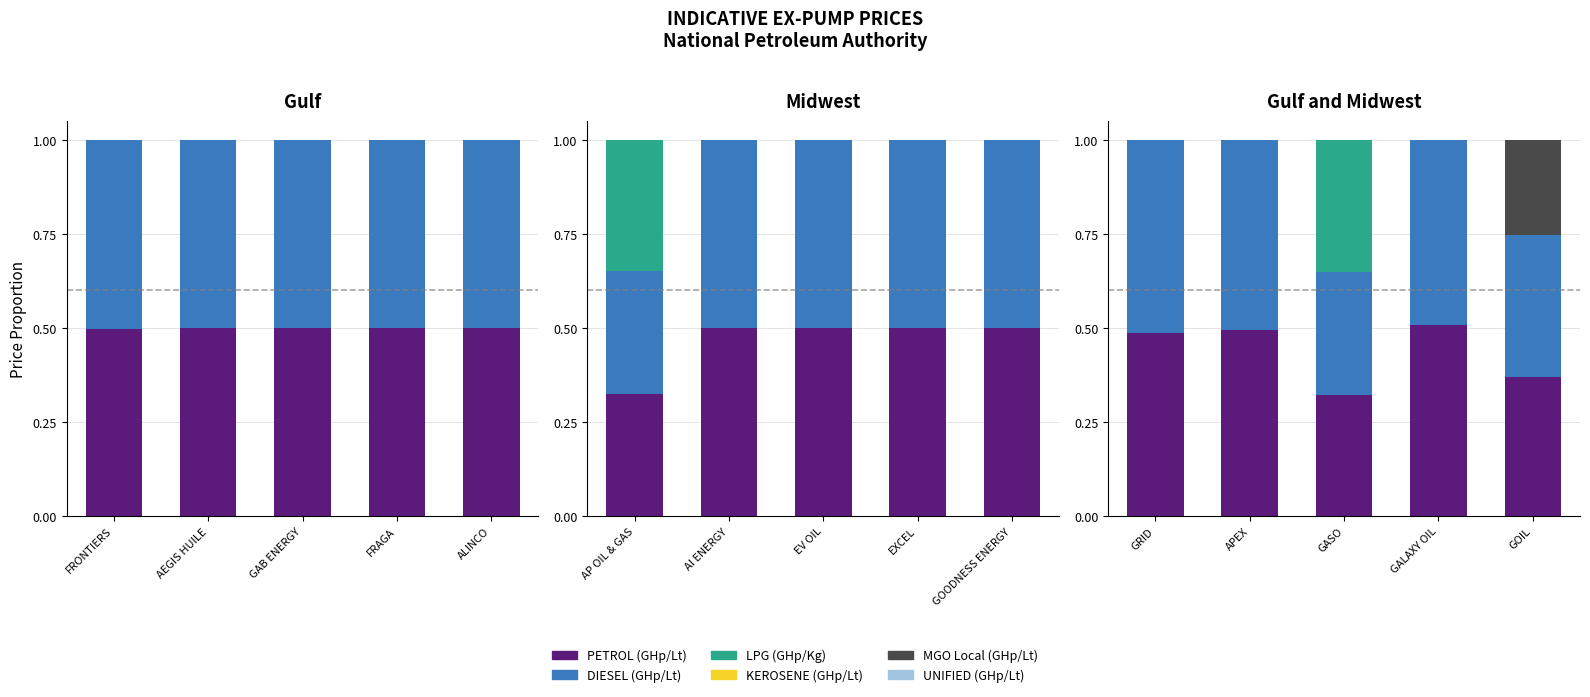

What position from the right is GASO?

3